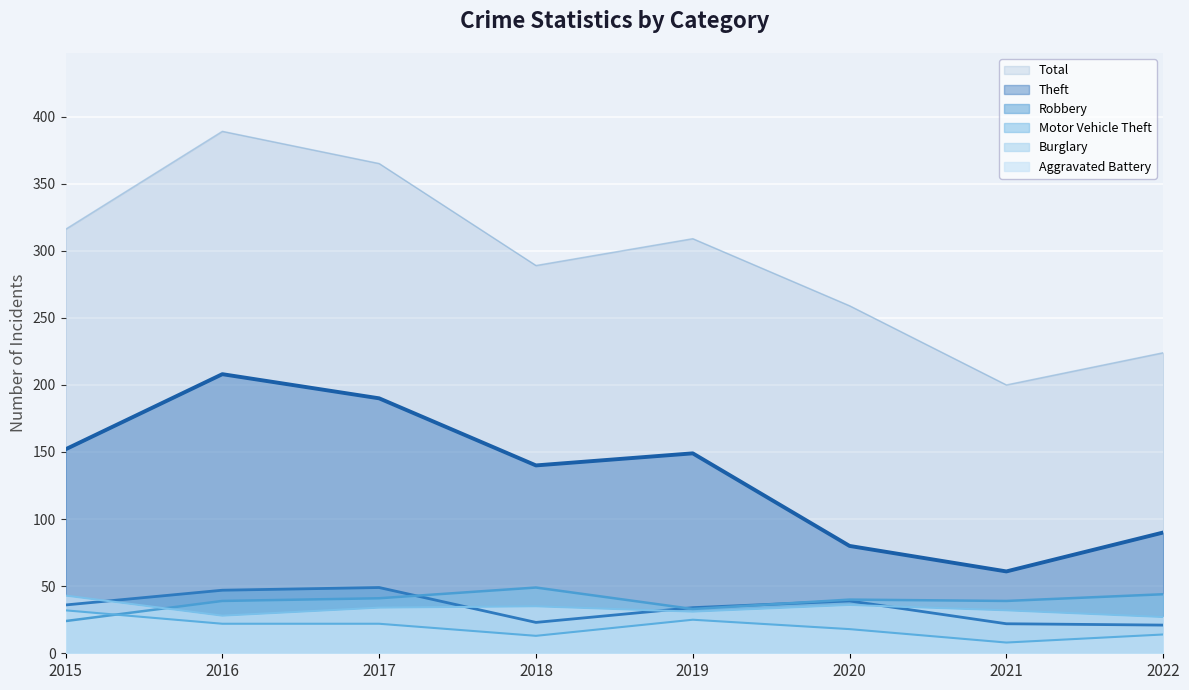

What are all the series names shown in the legend?

Total, Theft, Robbery, Motor Vehicle Theft, Burglary, Aggravated Battery